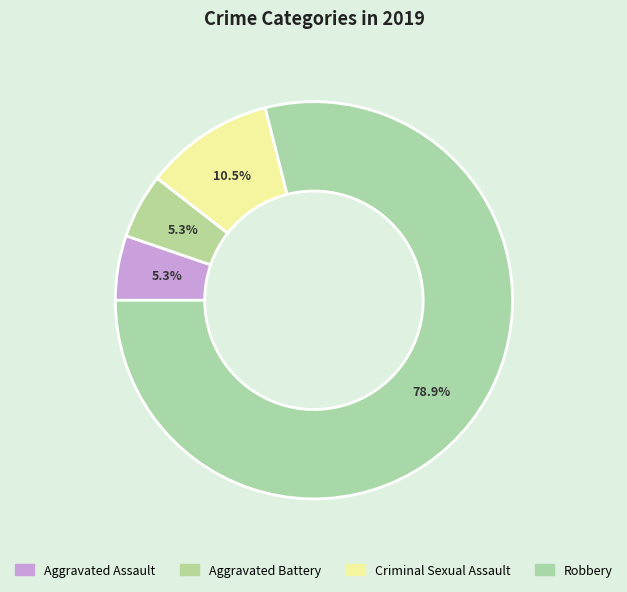

What is the largest slice in the pie chart?

Robbery